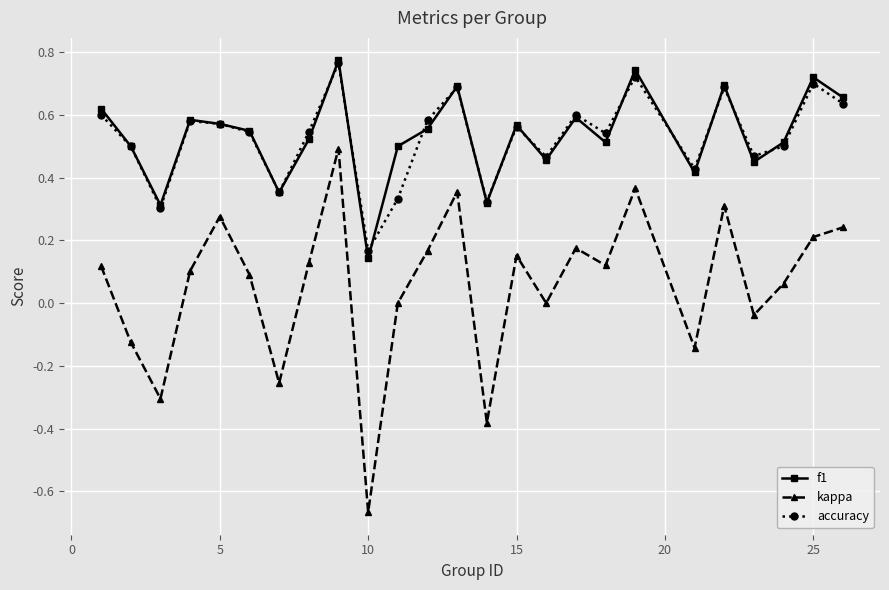

Does the chart have visible grid lines?

Yes